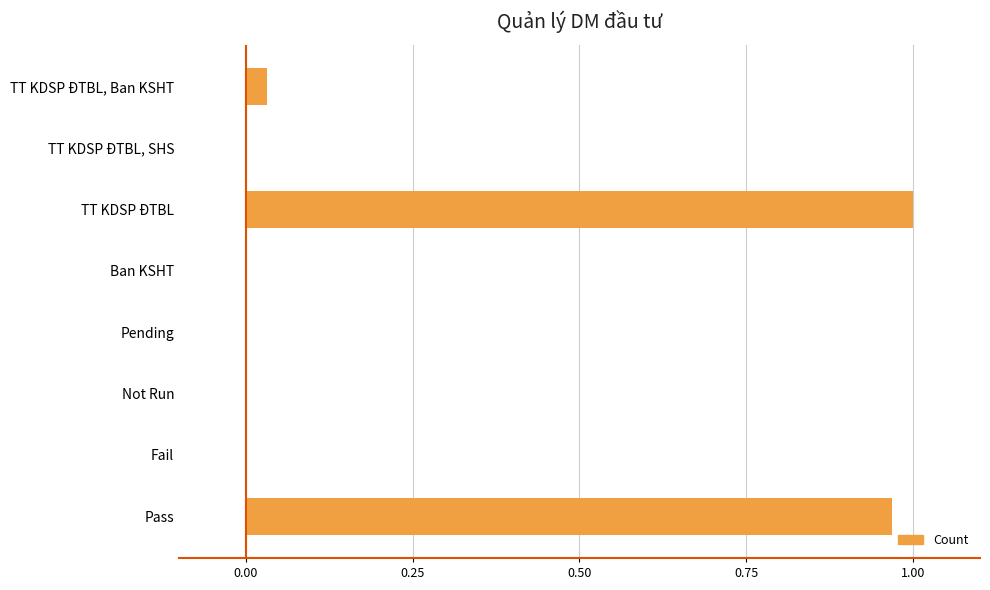

Which label corresponds to the largest value in the chart?

TT KDSP ĐTBL